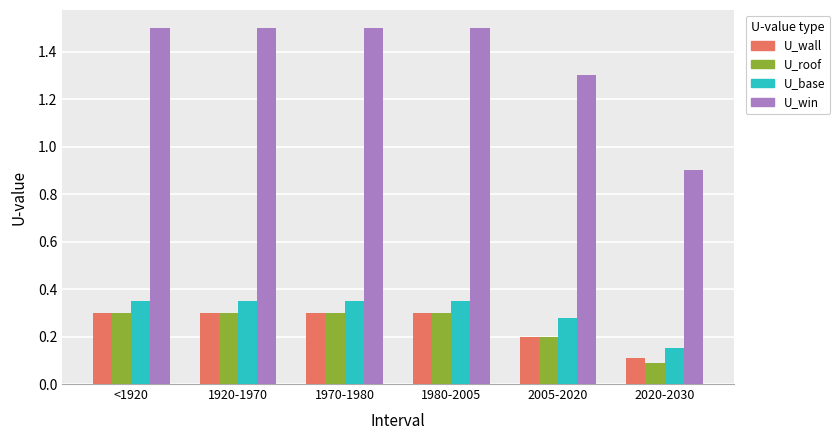

What is the sum of the U_win values at 1970-1980 and <1920?

3.0